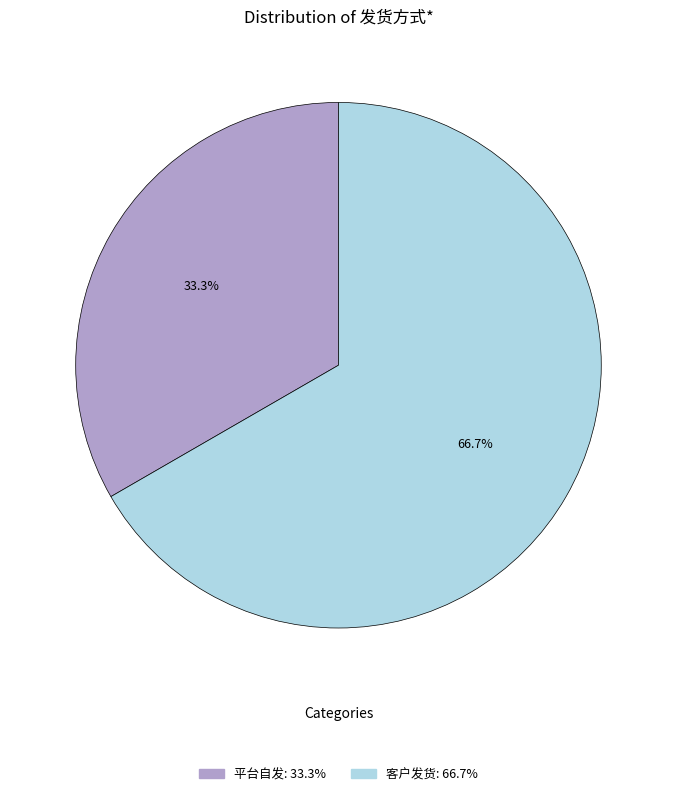

How many segments does this pie chart have?

2